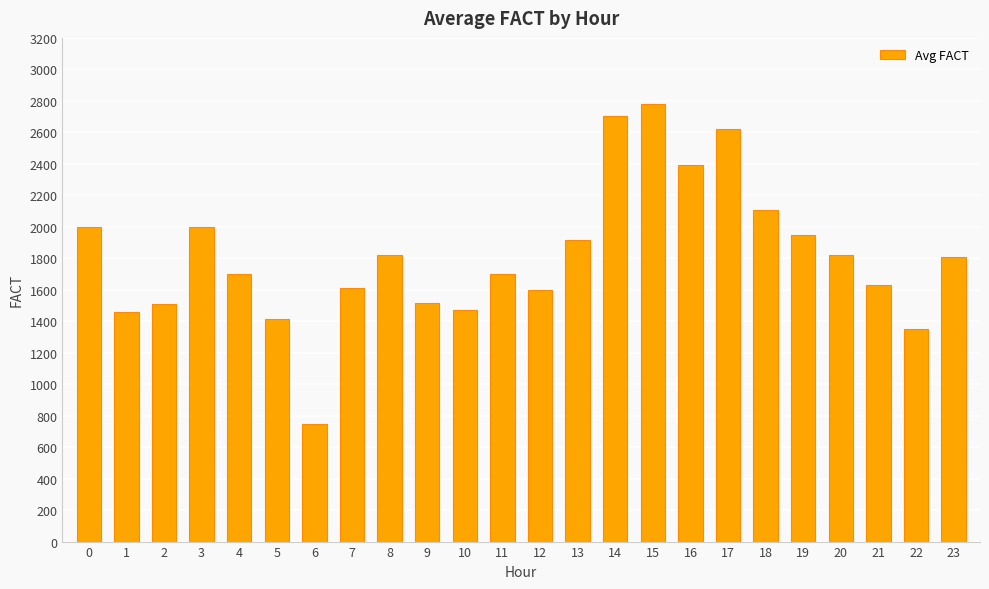

What is the difference between the values at 0 and 18?

104.0